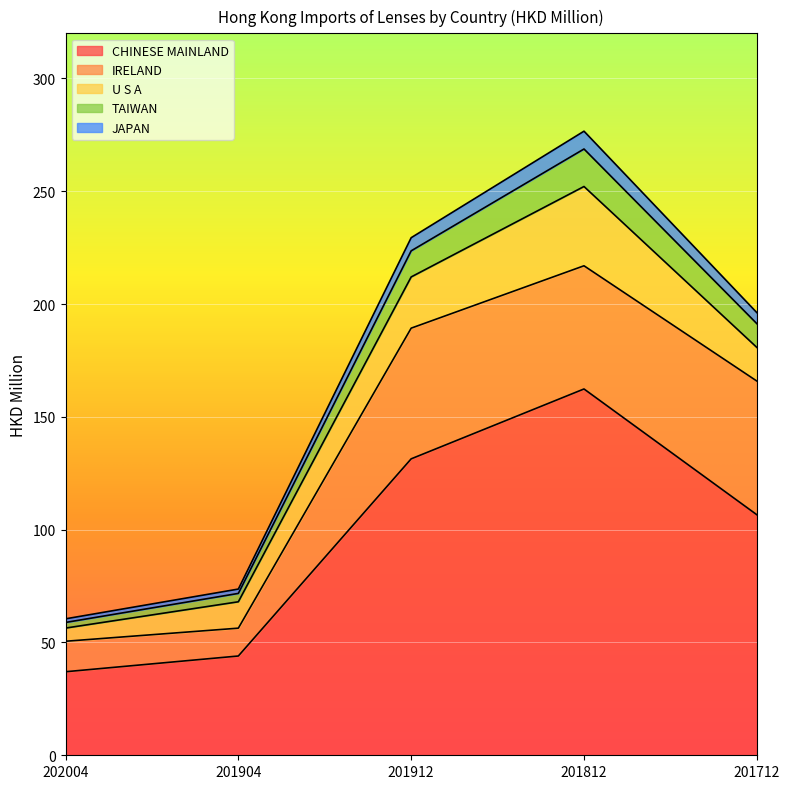

Is it true that TAIWAN equals 102.8 at 201812?

False